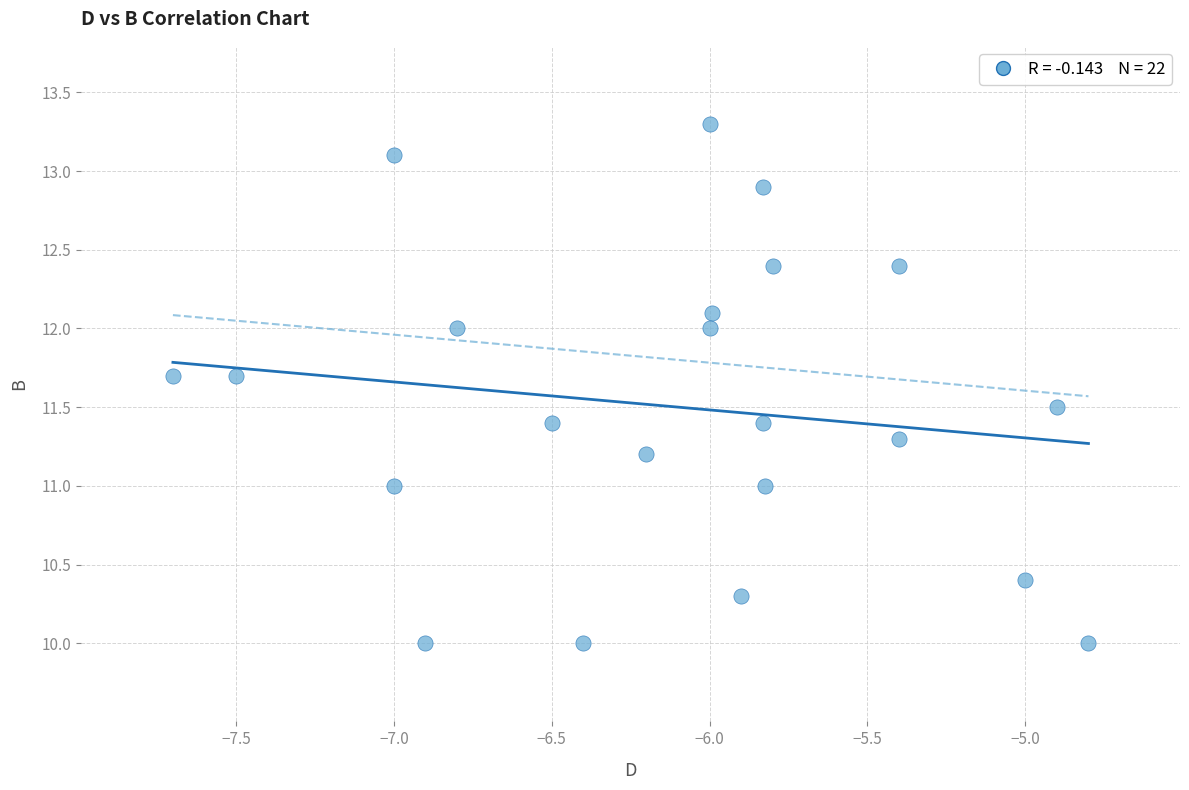

What is the range of X values (max minus min)?

2.9